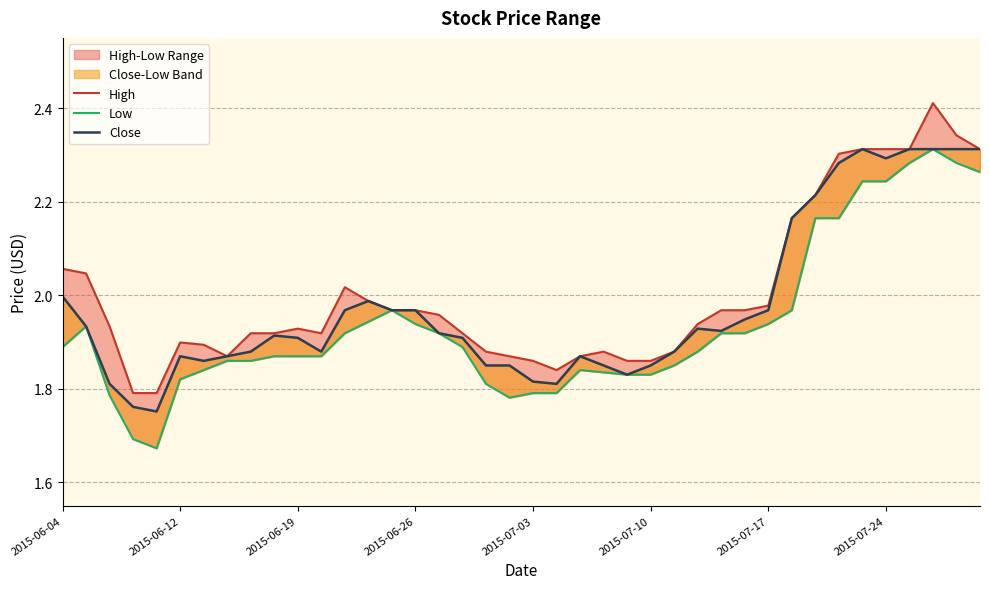

List the series in order of their overall mean, highest first.

High, Close, Low